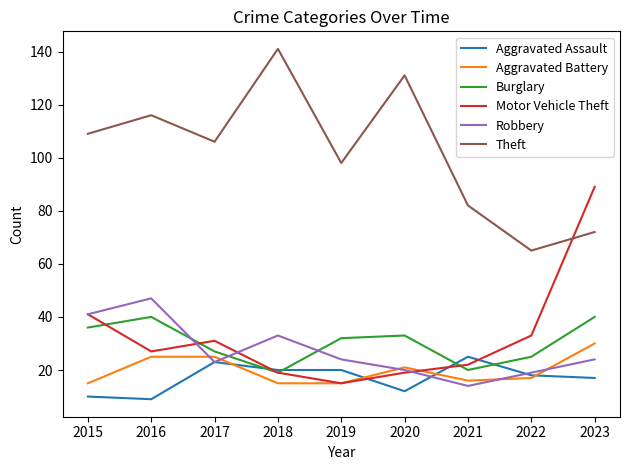

How many interior local peaks does the Theft series have?

3